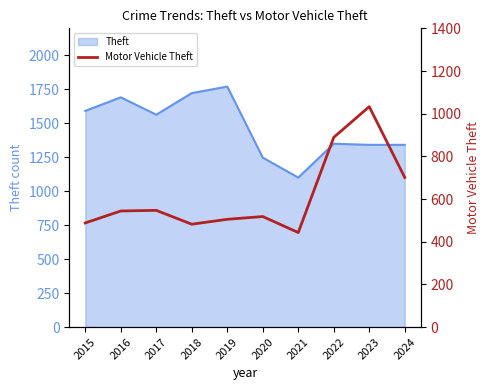

List the labels in order of value, smallest first.

2021, 2018, 2015, 2019, 2020, 2016, 2017, 2024, 2022, 2023